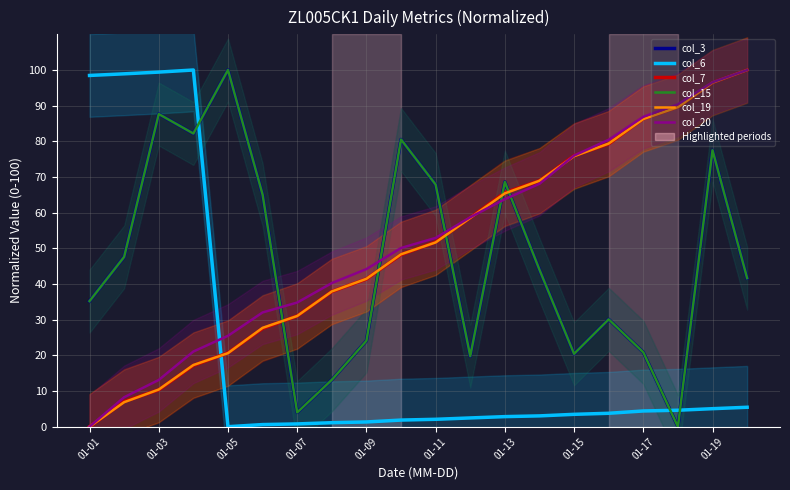

After their last crossing, which series has the higher values: col_7 or col_15?

col_7